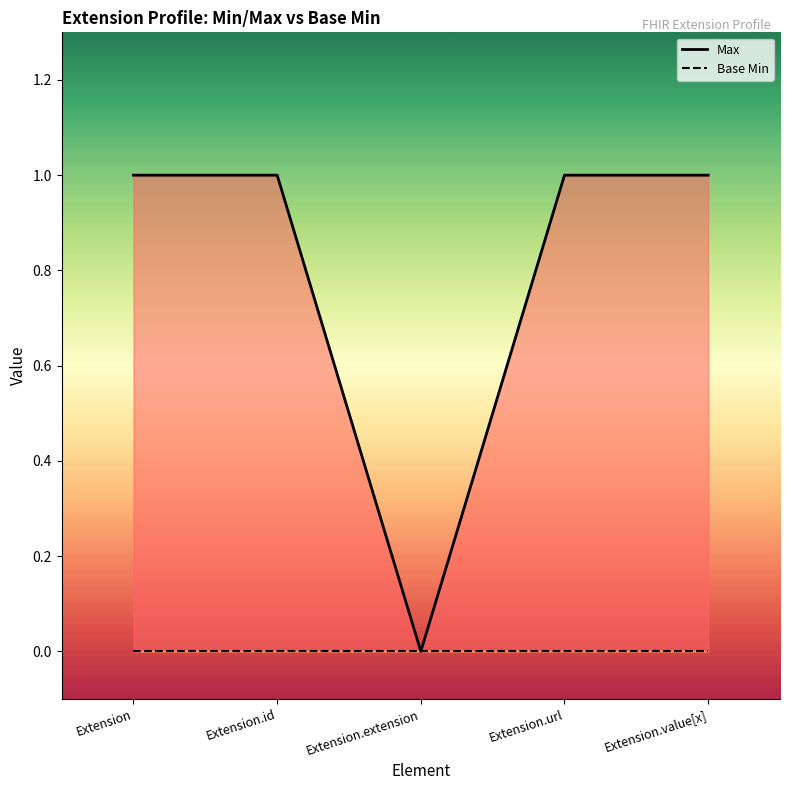

Is the value of Base Min at Extension.id greater than the value of Max at Extension?

No